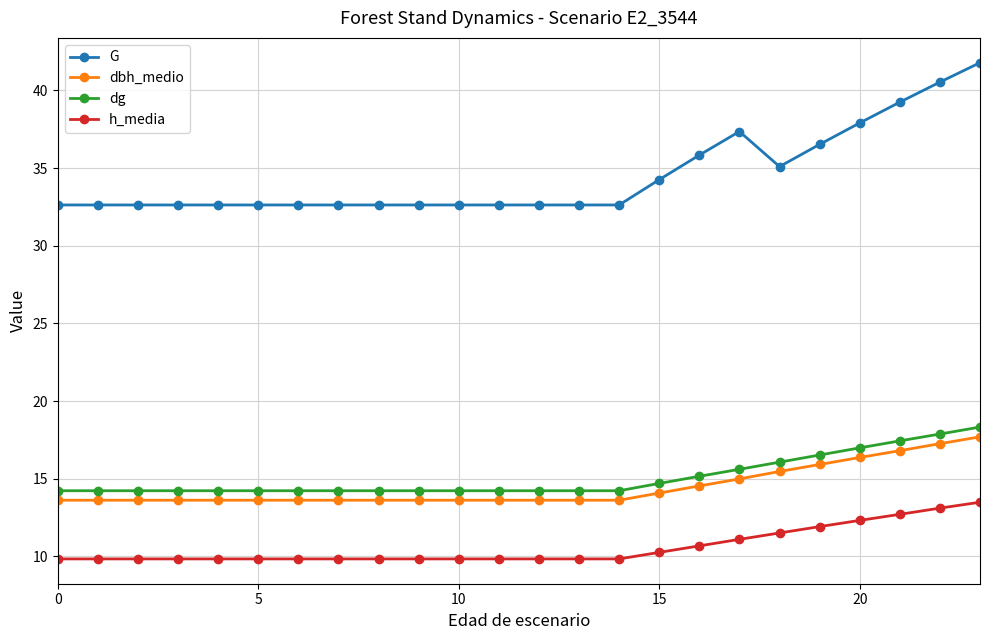

At how many categories does at least one series exceed 26?

24